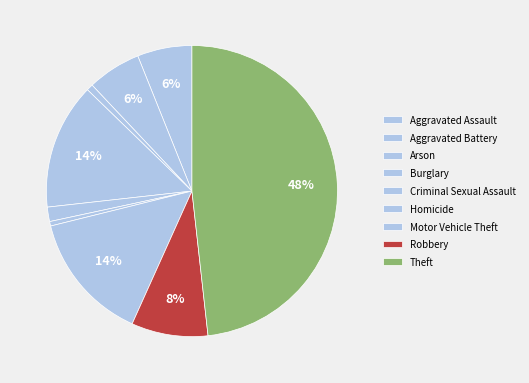

Rank the categories by value from lowest to highest.

Homicide, Arson, Criminal Sexual Assault, Aggravated Battery, Aggravated Assault, Robbery, Burglary, Motor Vehicle Theft, Theft